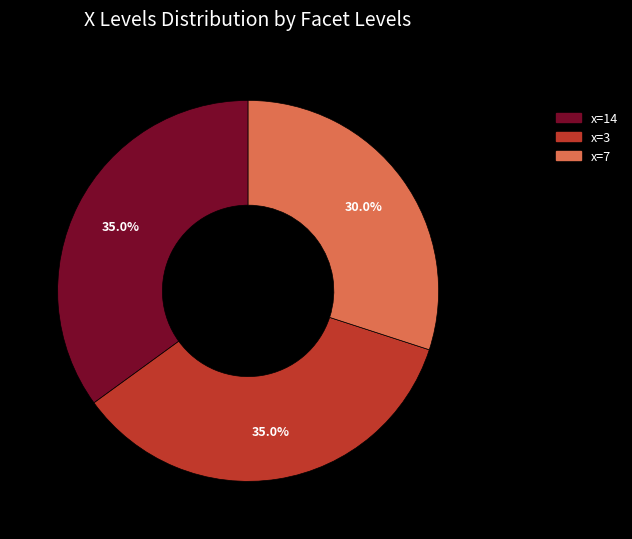

How many segments does this pie chart have?

3